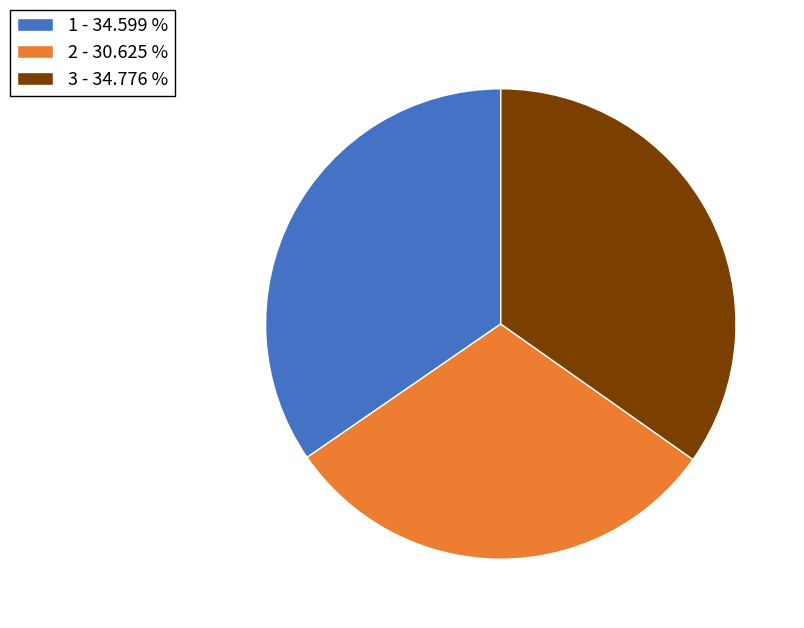

Is there any slice that represents more than half of the pie?

No